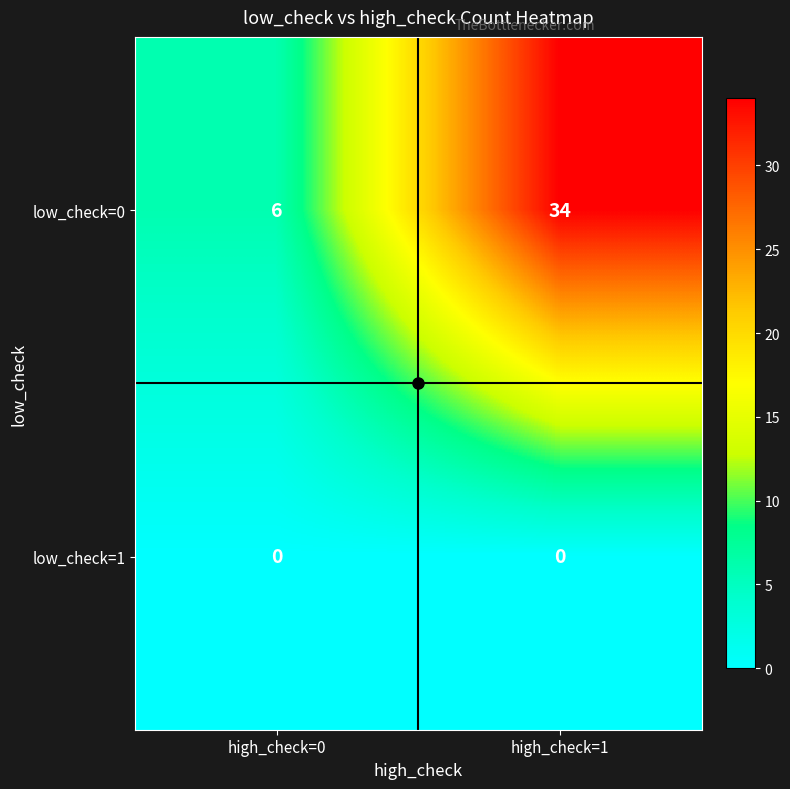

What is the average value of the low_check=0 series?

20